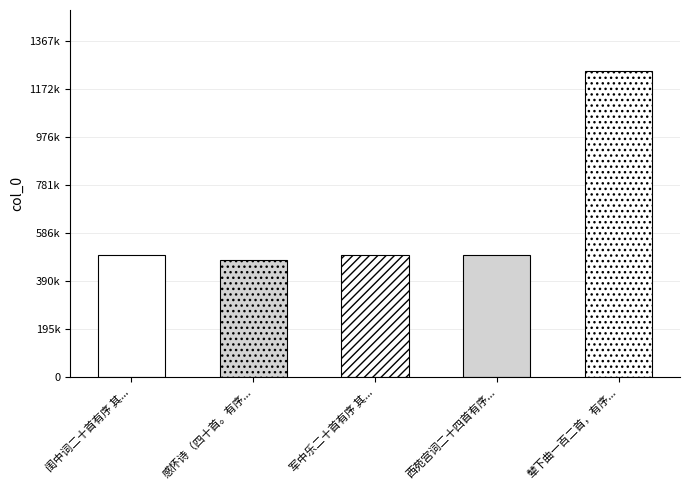

What is the minimum value shown in the chart?

478856